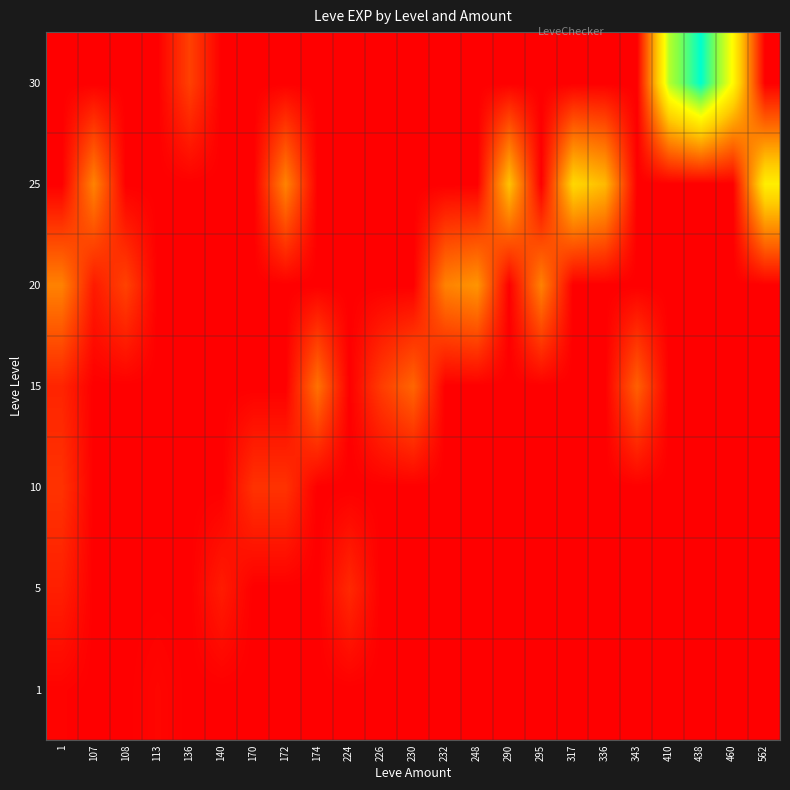

At how many categories does at least one series exceed 20297?

13